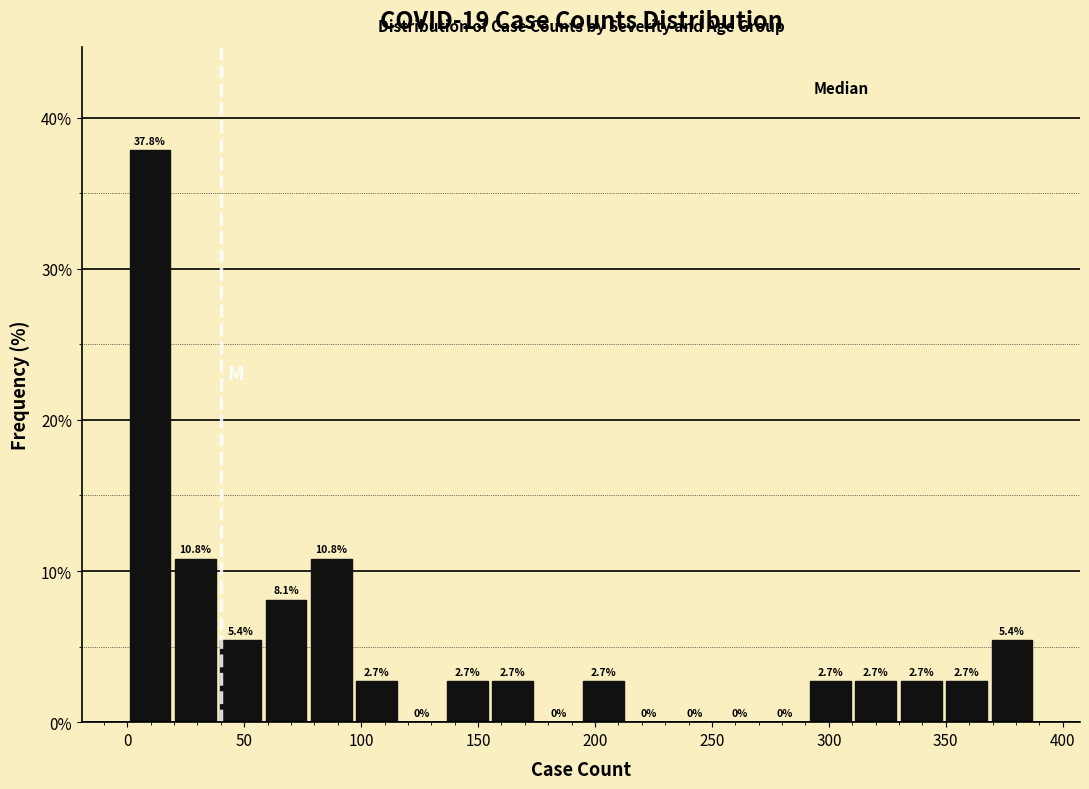

Around what value on the x-axis is the tallest bar? Give the approximate position of its centre, as read against the axis.

10